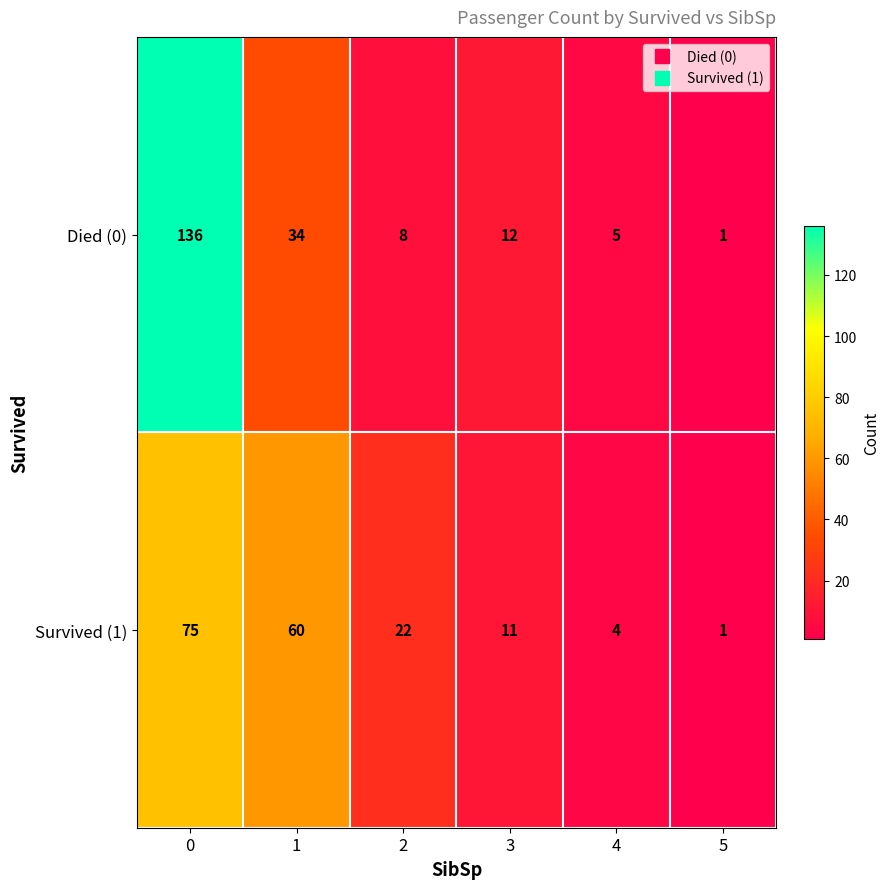

Which series has the largest range (max minus min)?

Died (0)